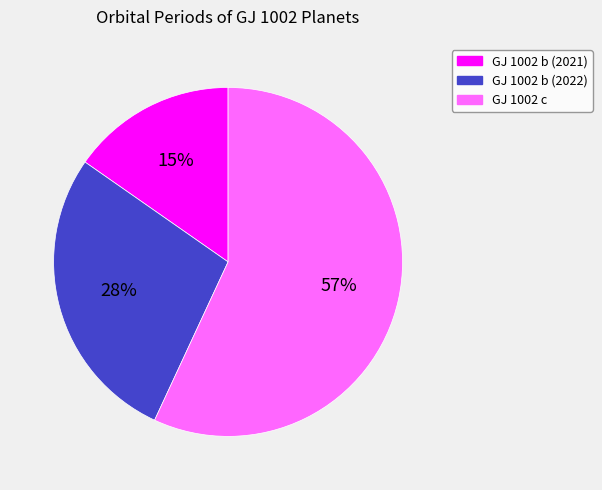

Count the number of slices in the pie.

3